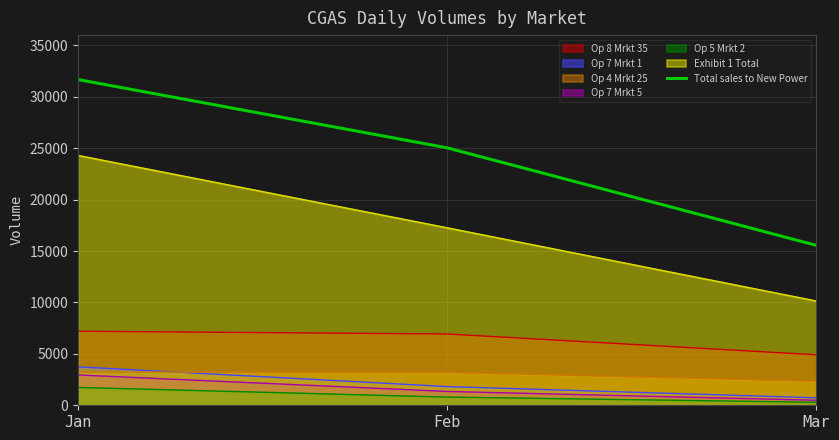

At which label does Exhibit 1 Total reach its peak?

Jan